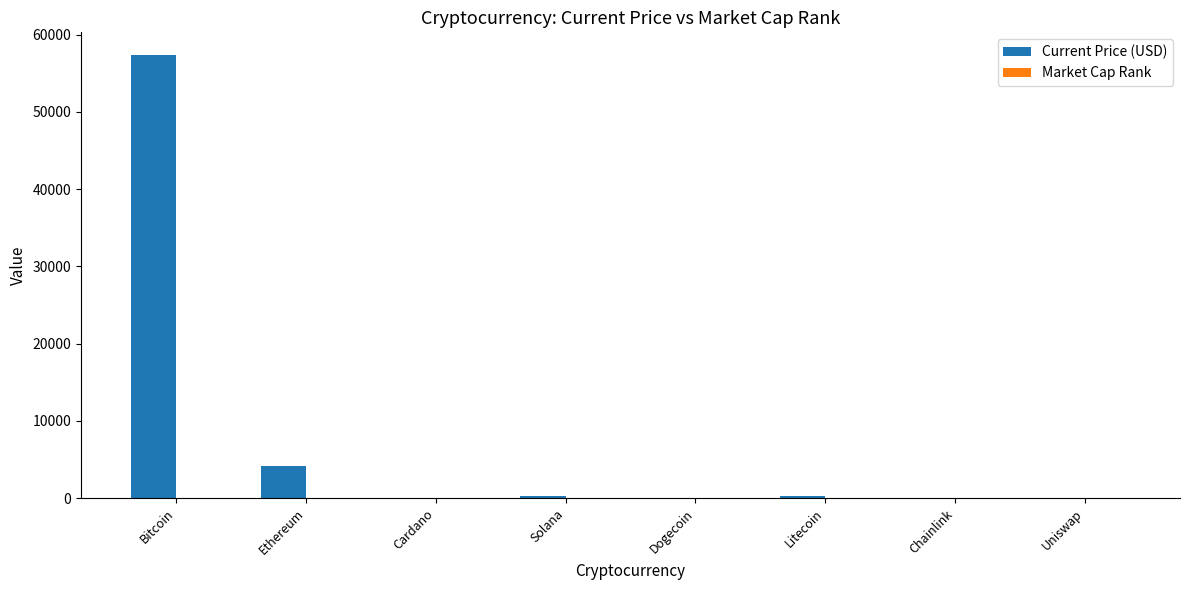

What is the sum of all Current Price (USD) values?

62107.4